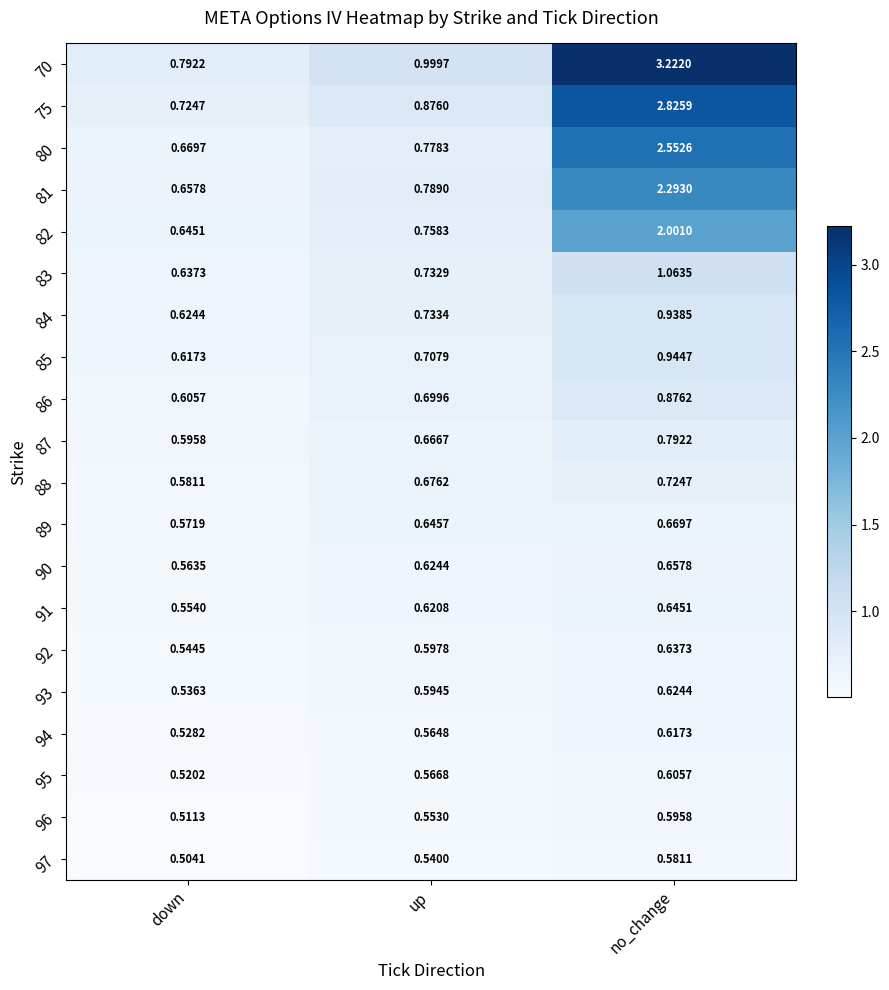

At which label is 81 closest to 1?

up